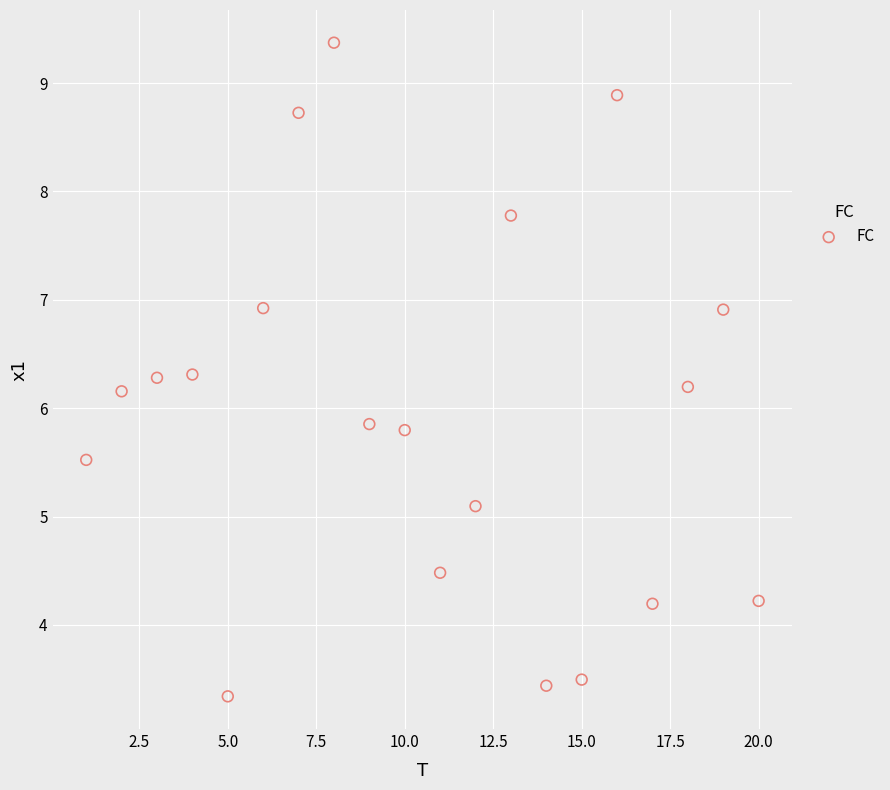

What is the range of X values (max minus min)?

19.0